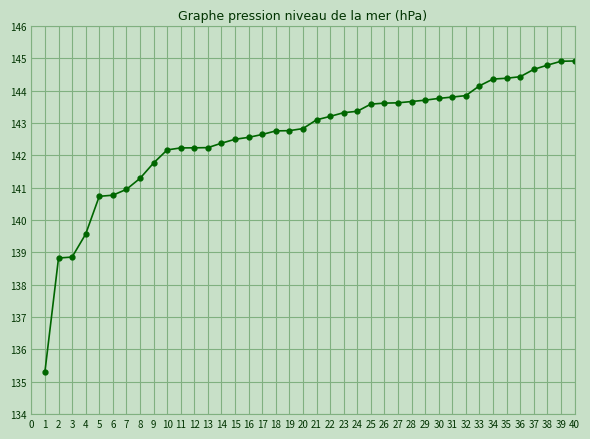

What is the change in value from 34 to 40?

+0.6